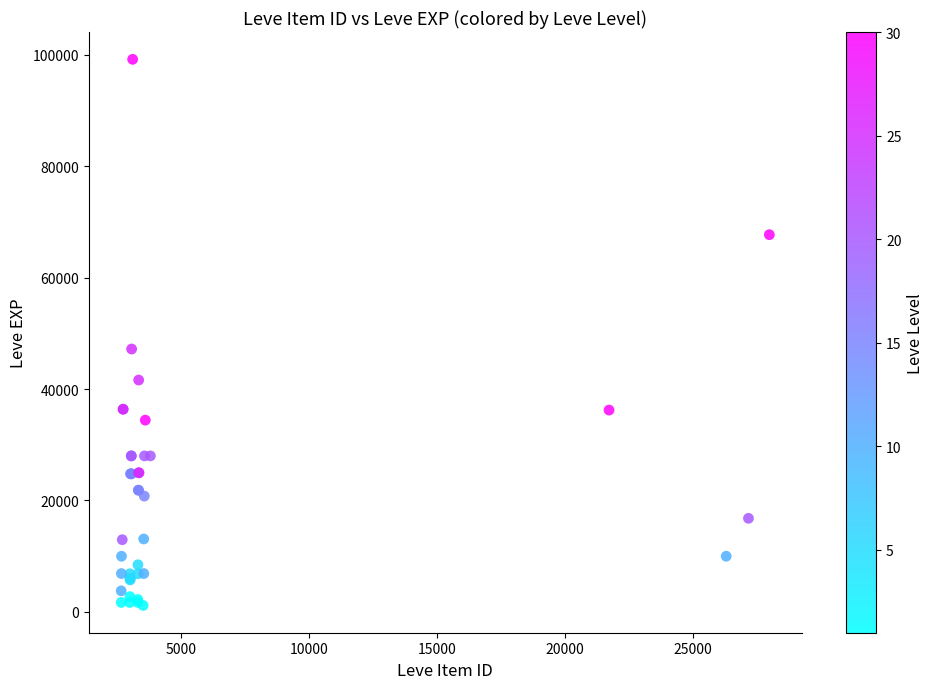

What Y value in the scatter plot is closest to 50190?

47200